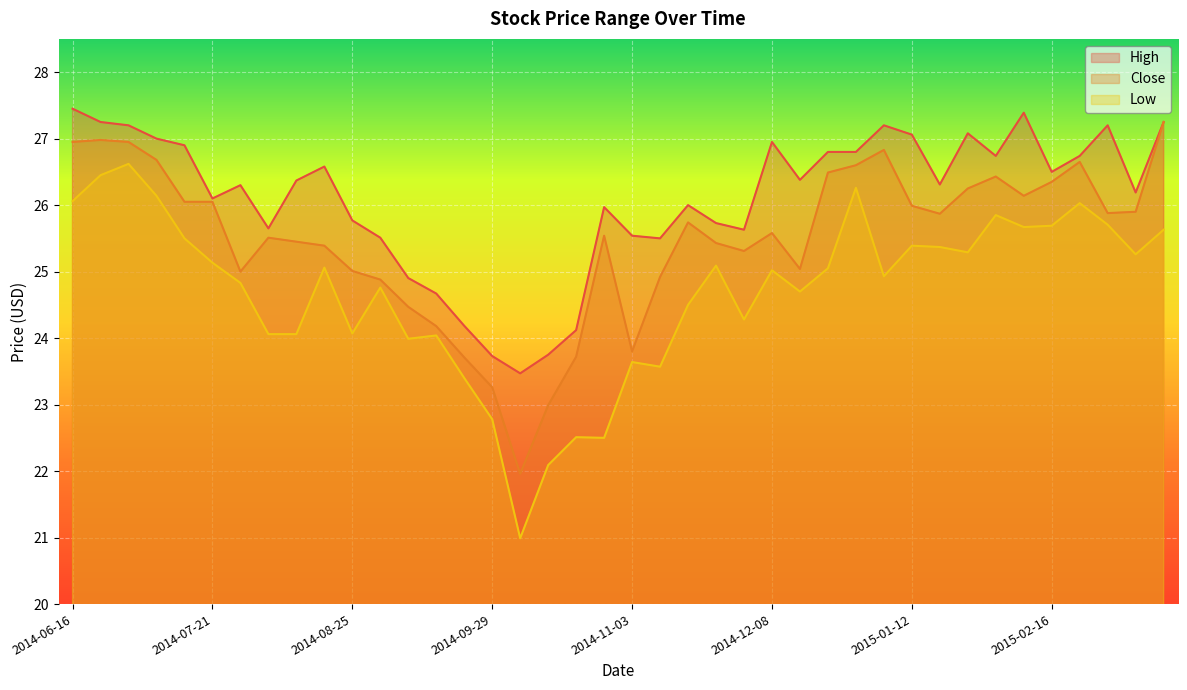

What is the approximate value of Low at 2014-11-03?

23.6